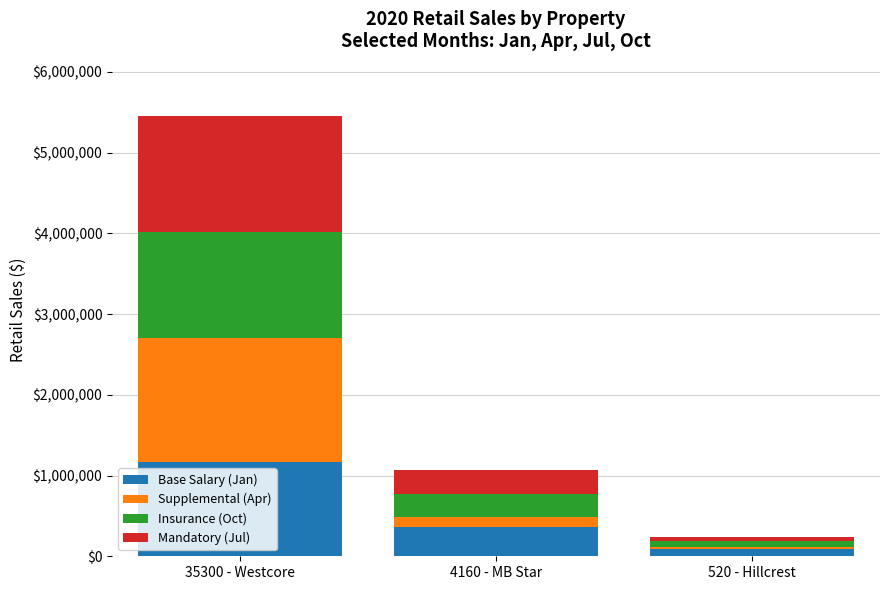

Rank the categories by Base Salary (Jan) value from lowest to highest.

520 - Hillcrest, 4160 - MB Star, 35300 - Westcore